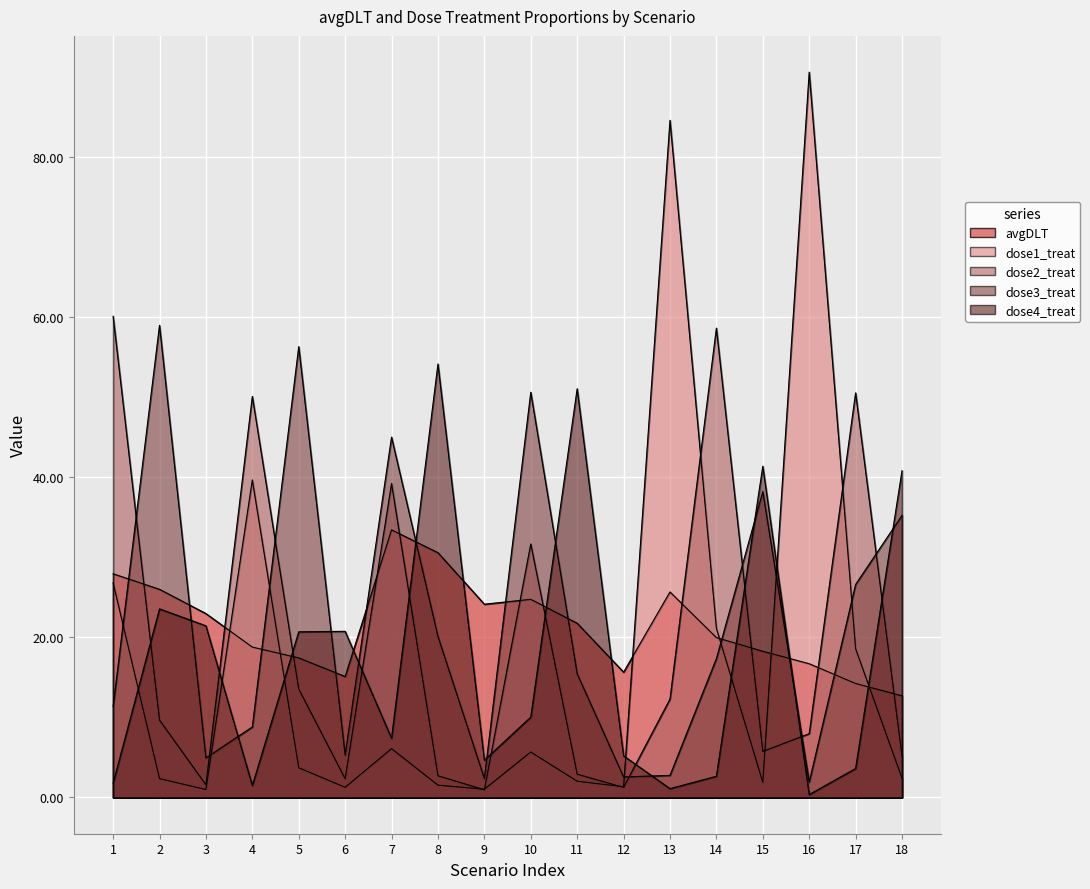

In dose1_treat, how many points are higher than both neighbors (excluding endpoints)?

5